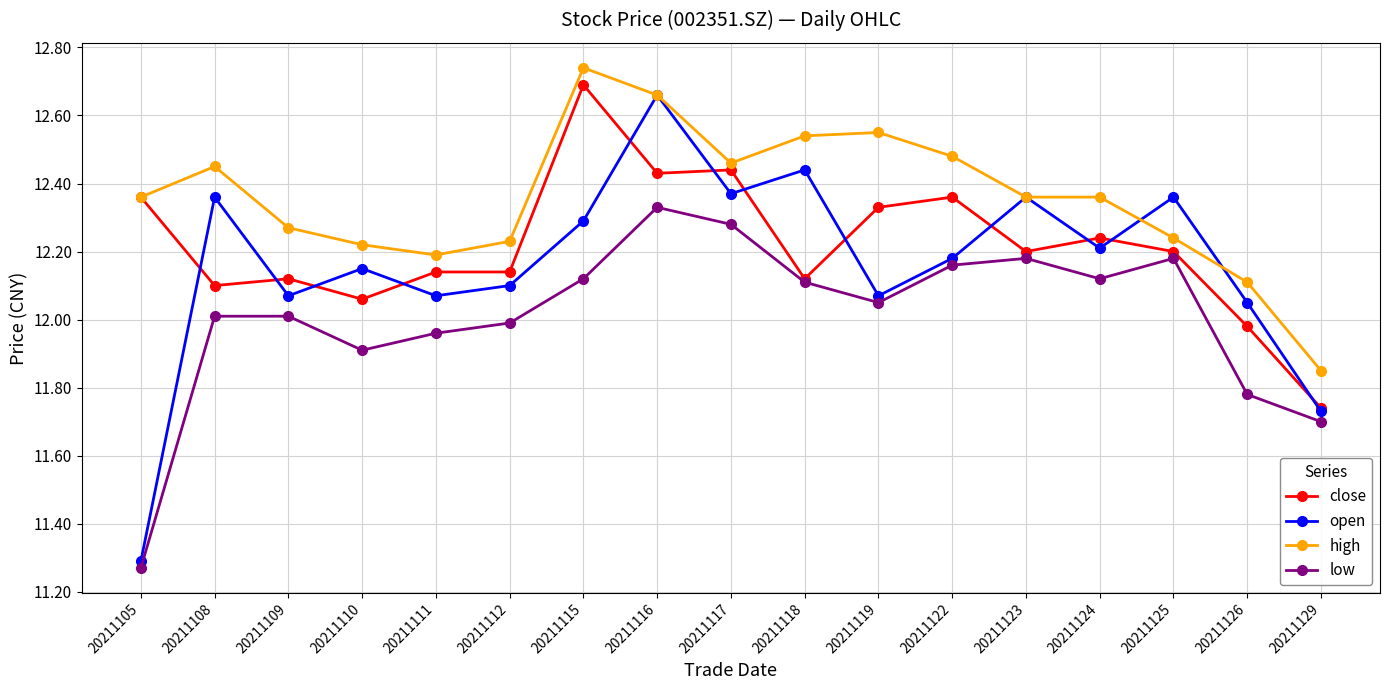

At which category is the sum across all series the highest?

20211116